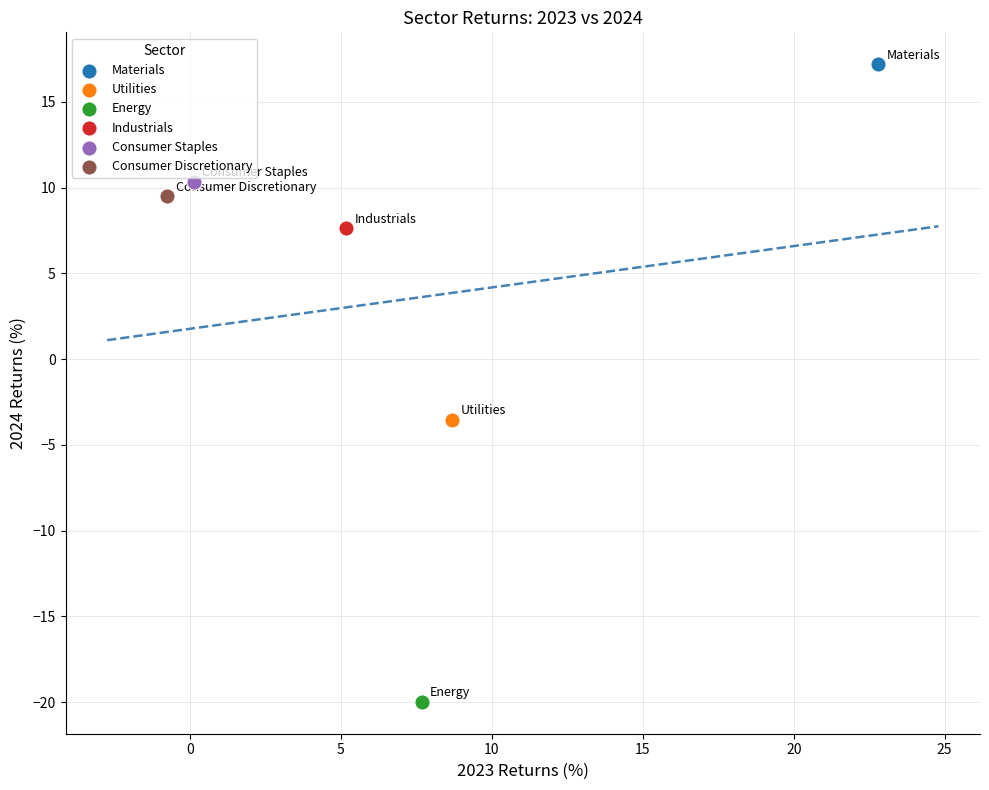

What are all the series names shown in the legend?

Materials, Utilities, Energy, Industrials, Consumer Staples, Consumer Discretionary